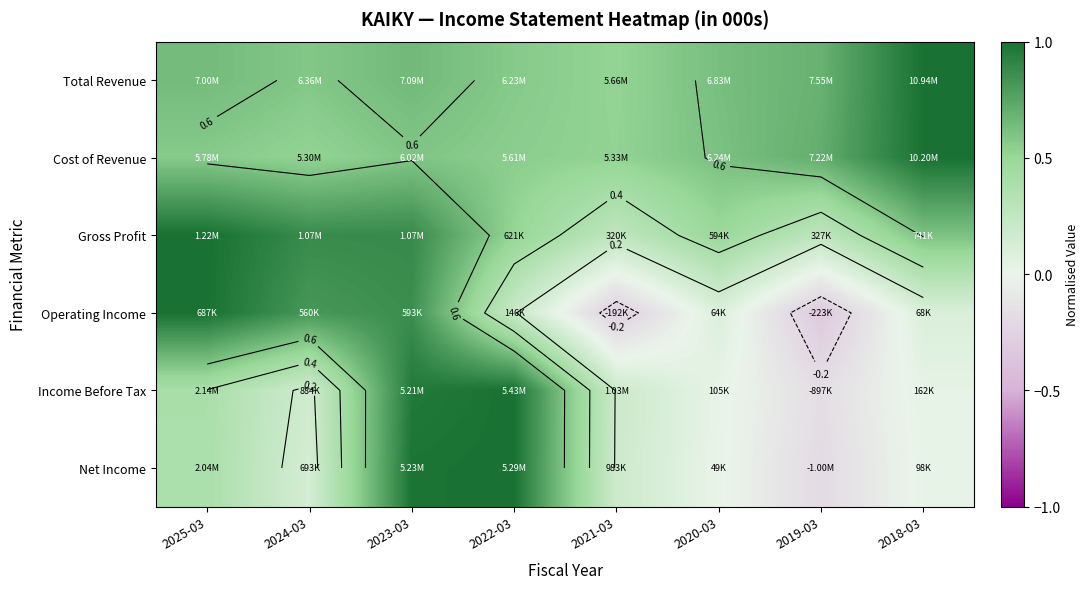

The value of Total Revenue at 2023-03 is 1.0. True or false?

False